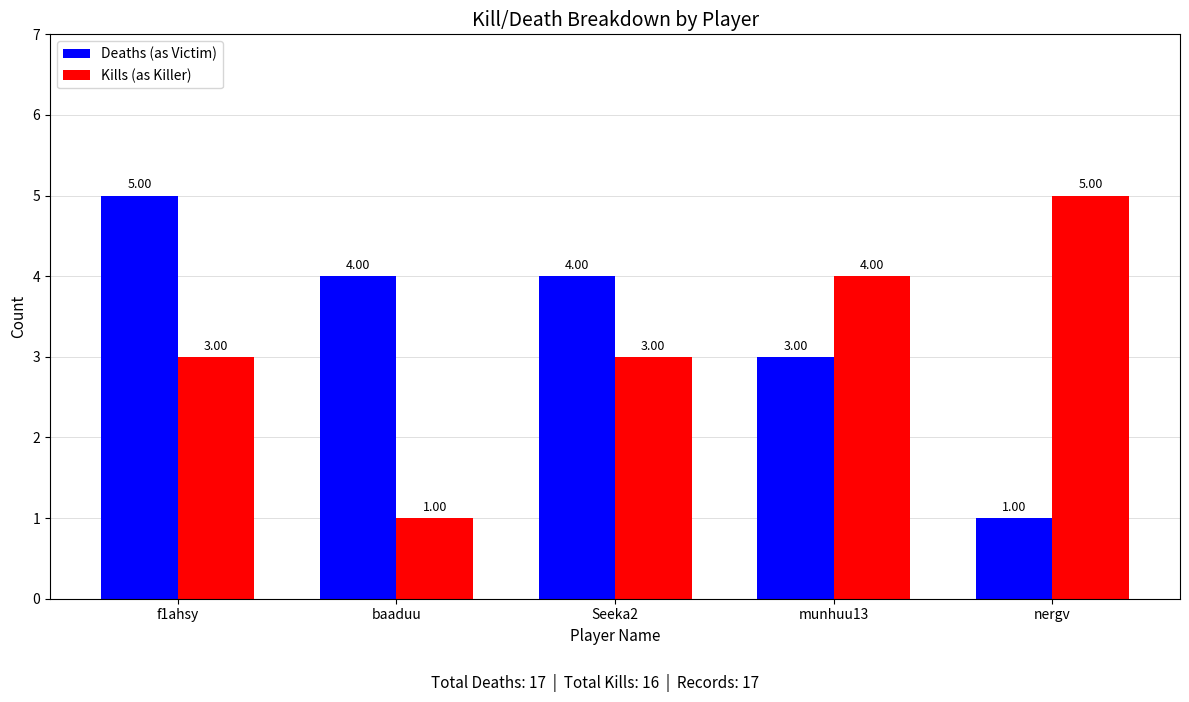

The value of Deaths (as Victim) at f1ahsy is 5. True or false?

True